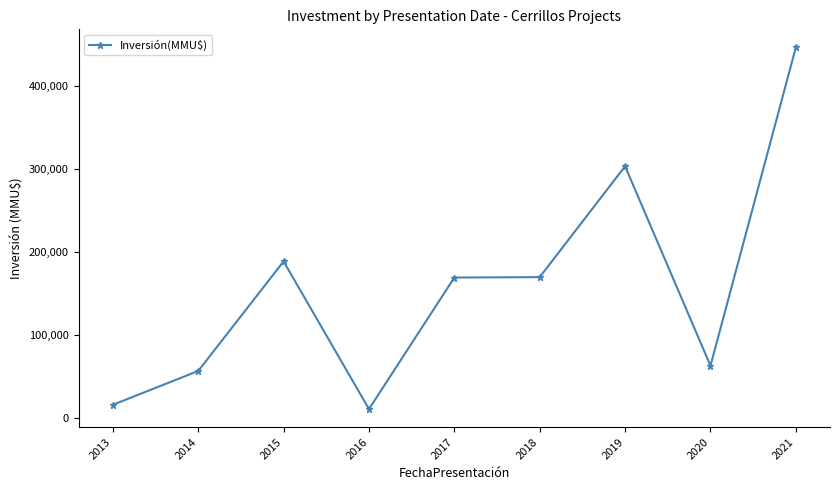

At which category does the data reach its first local peak?

2015